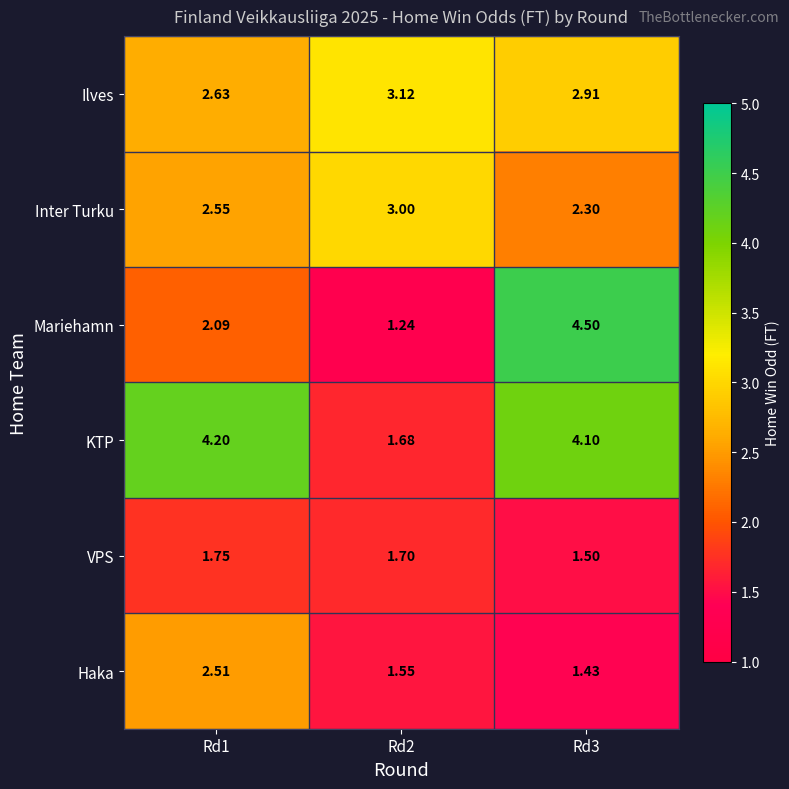

Rank the series at Rd2 from highest to lowest value.

Ilves, Inter Turku, VPS, KTP, Haka, Mariehamn